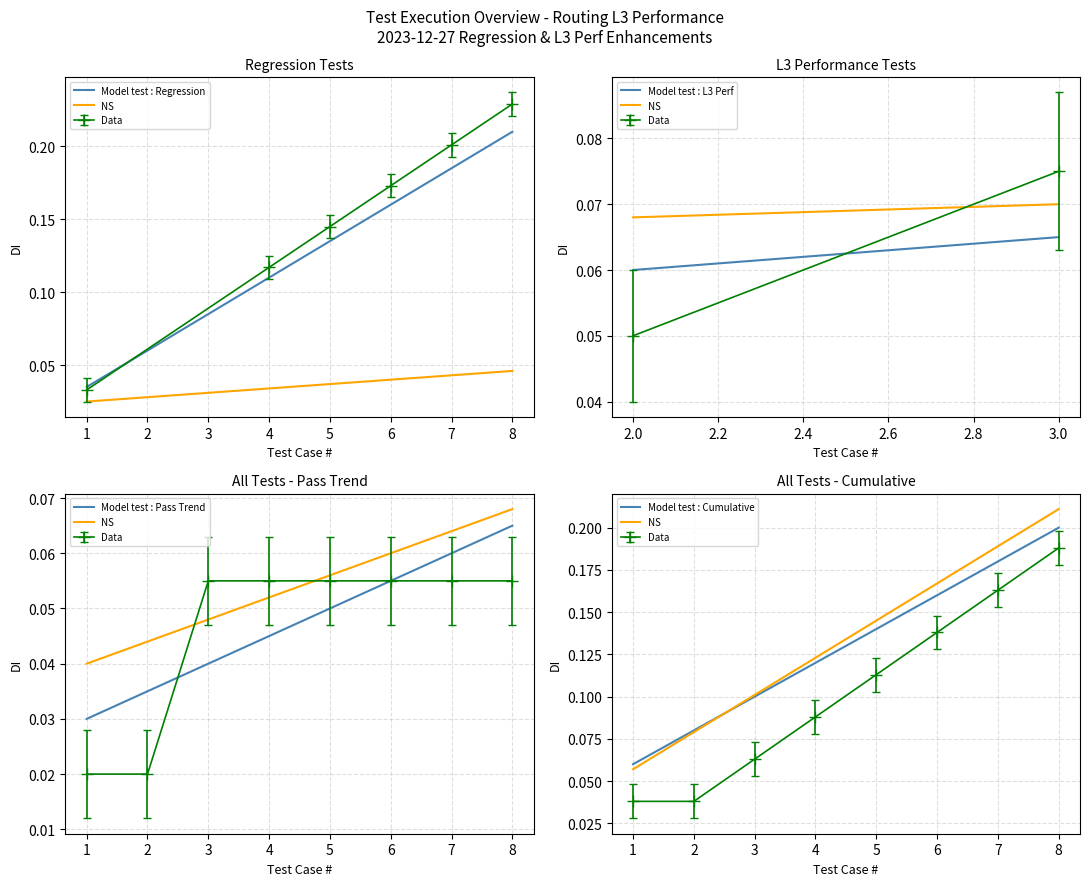

True or false: Test # has a value of 0.1 at 2.

False